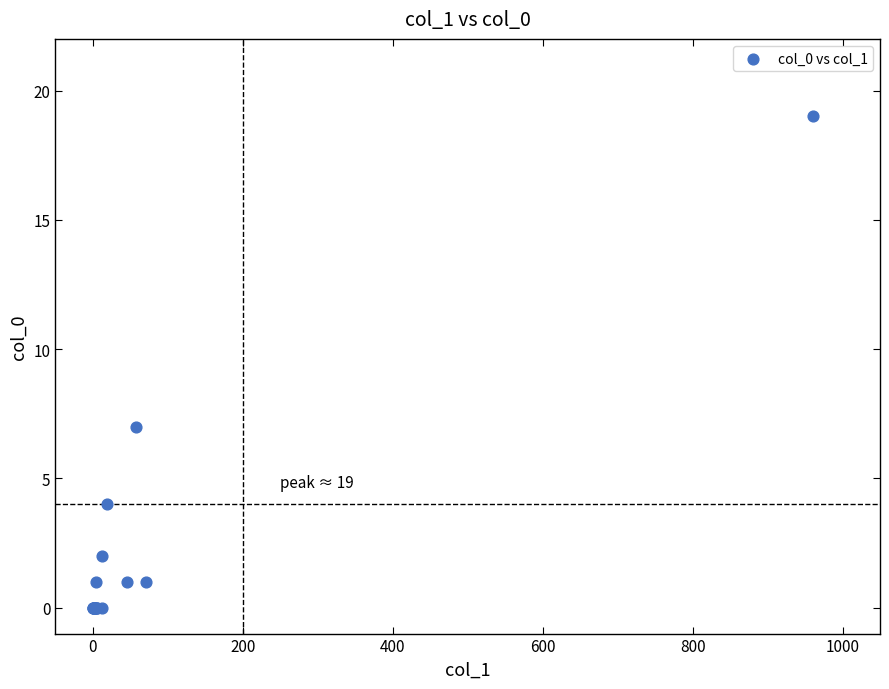

What Y value in the scatter plot is closest to 9?

7